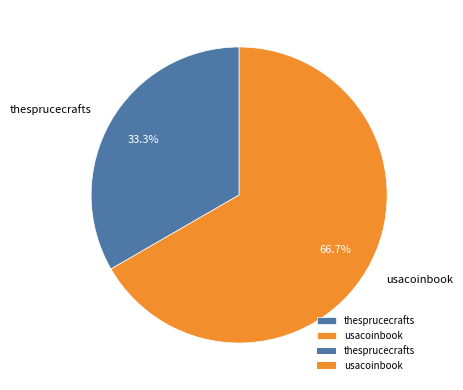

Is there any slice that represents more than half of the pie?

Yes